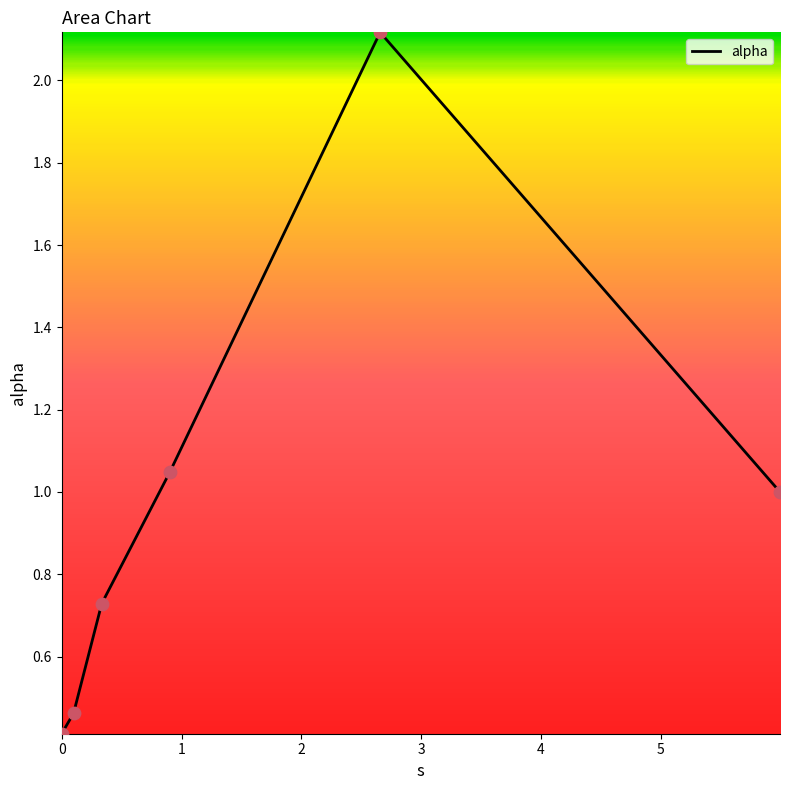

What is the sum of all values?

5.8